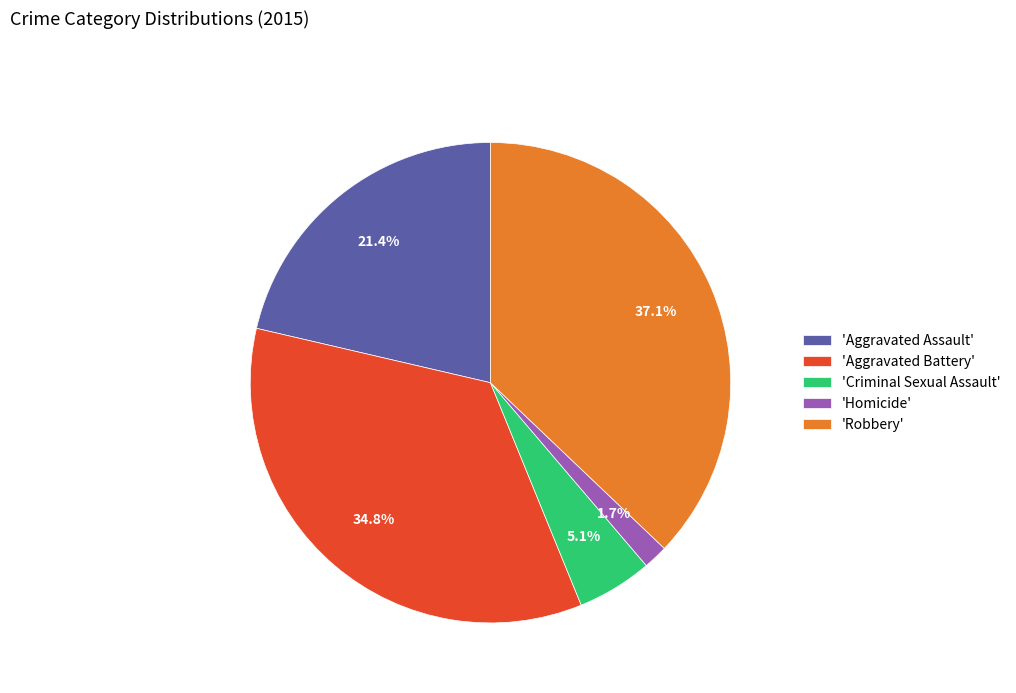

To the nearest percent, what is the difference between the largest and smallest slice percentages?

35%